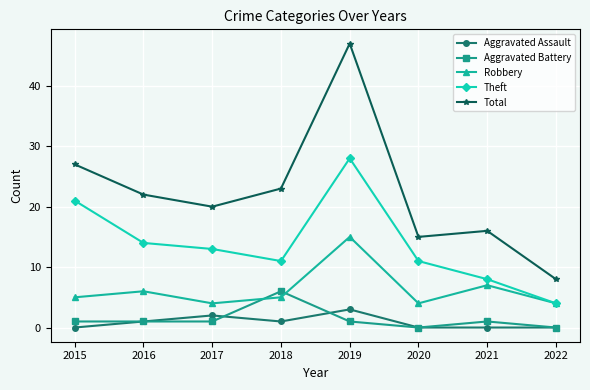

How many lines are shown in the chart?

5